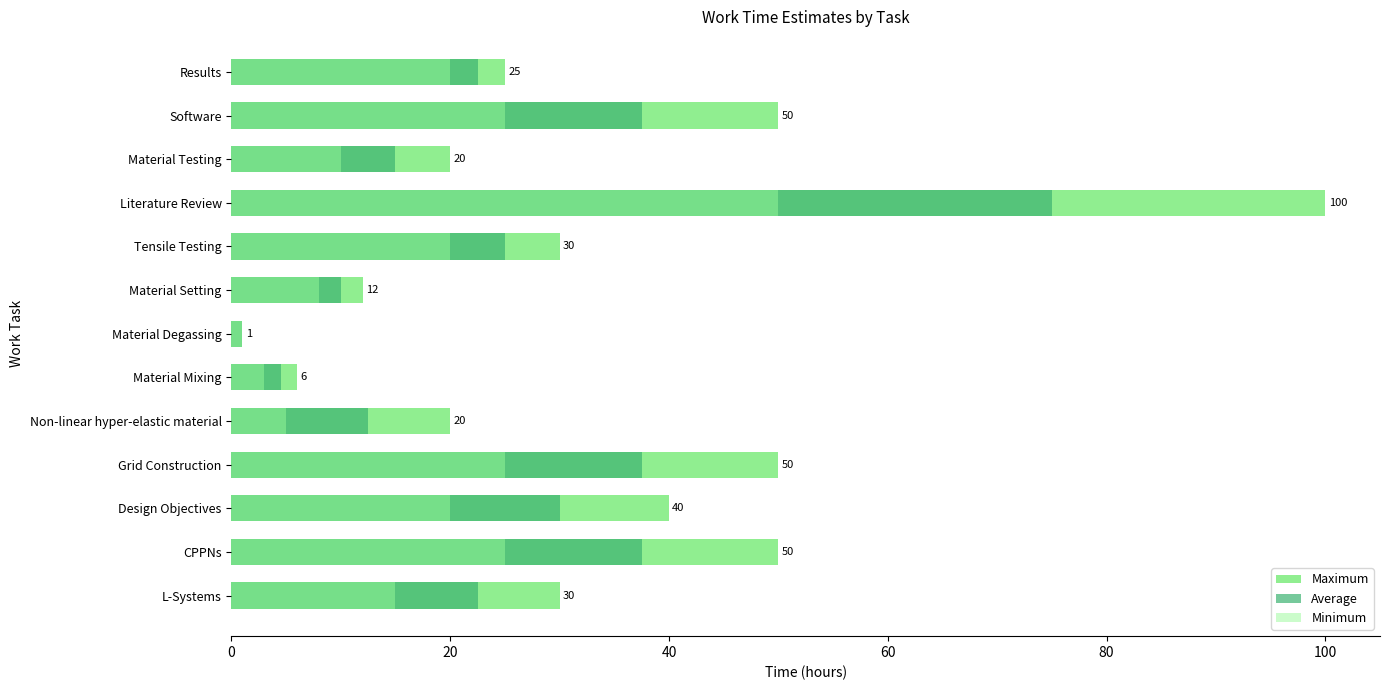

How many data points in Maximum are less than 30?

6